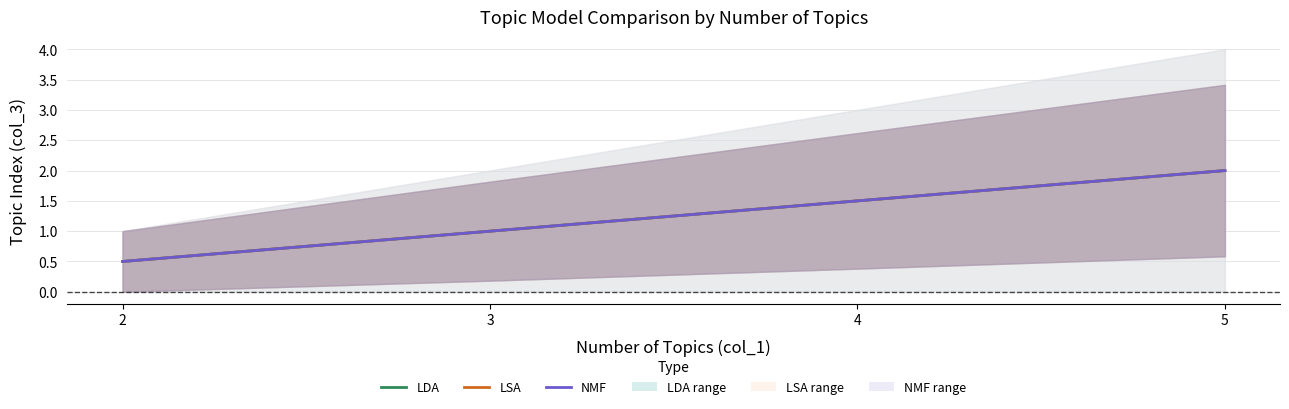

What is the maximum value shown in the chart?

2.0